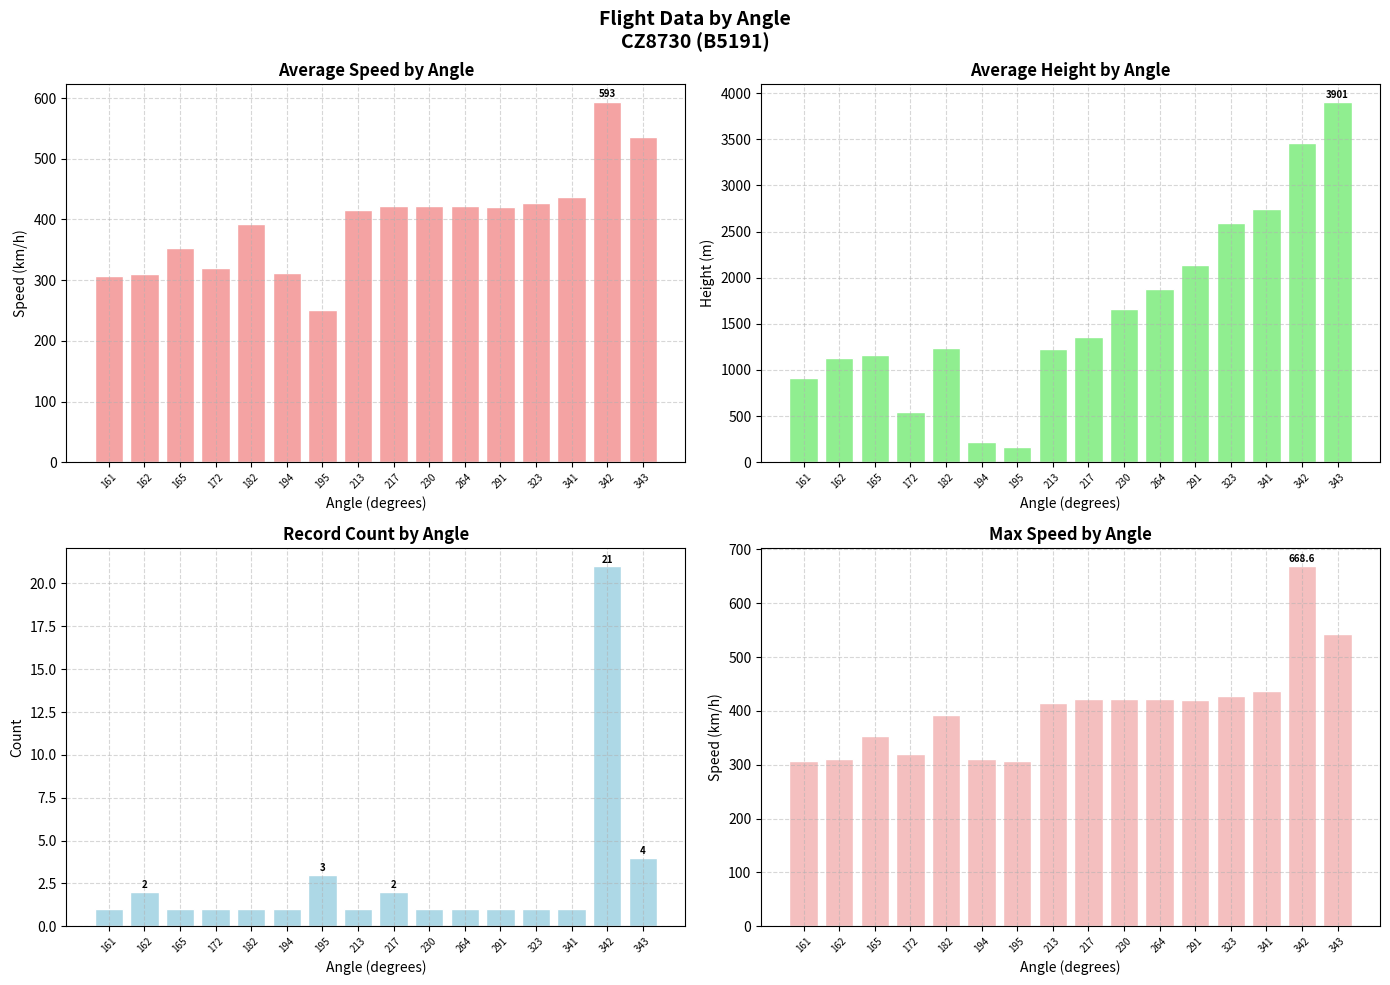

What are all the series names shown in the legend?

Avg Speed, Avg Height, Record Count, Max Speed